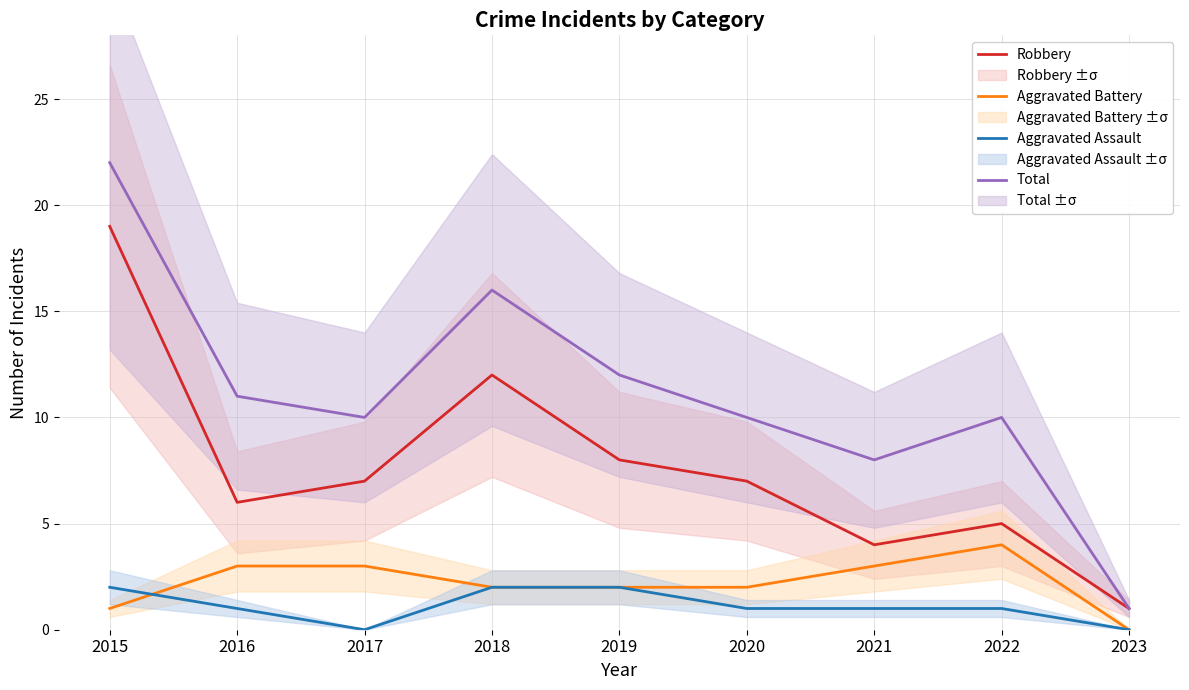

Reading left to right, list all the values displayed in this chart.

Robbery: 19	6	7	12	8	7	4	5	1
Total: 22	11	10	16	12	10	8	10	1
Aggravated Battery: 1	3	3	2	2	2	3	4	0
Aggravated Assault: 2	1	0	2	2	1	1	1	0